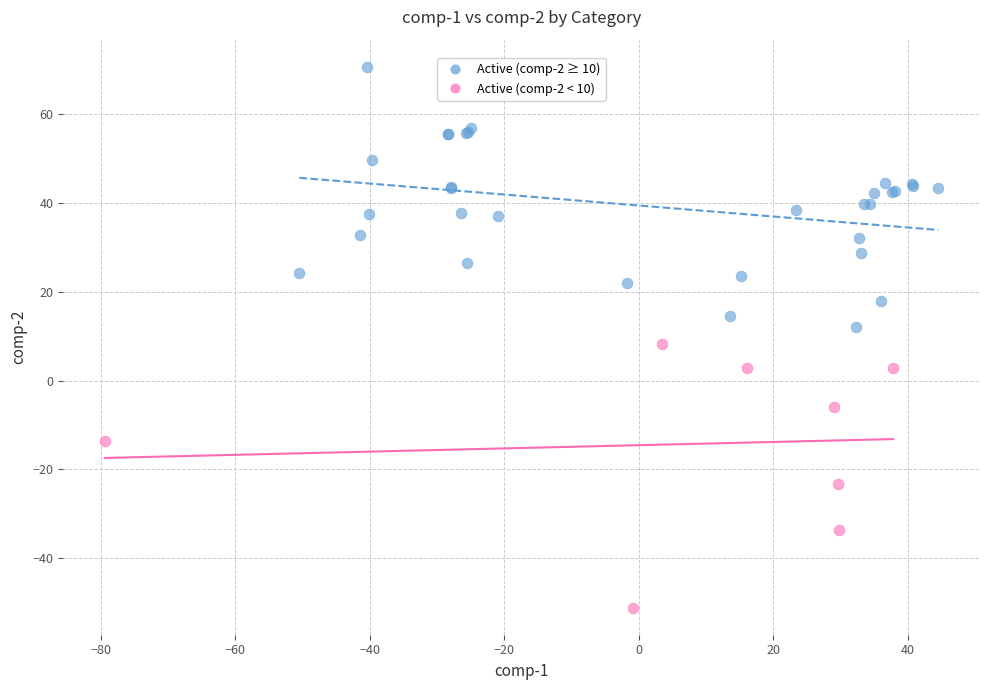

What are all the series names shown in the legend?

Active (comp-2 ≥ 10), Active (comp-2 < 10)